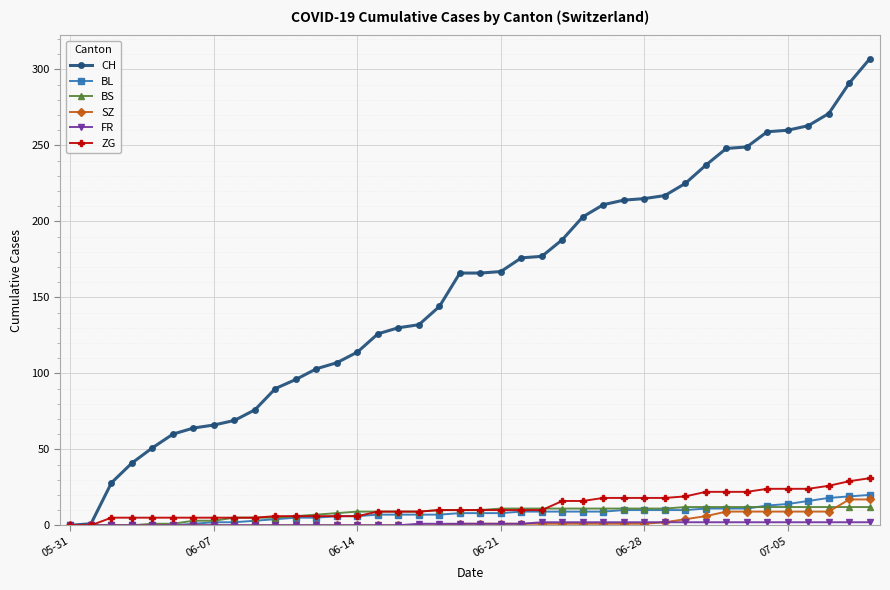

Which series has the widest spread of values?

CH